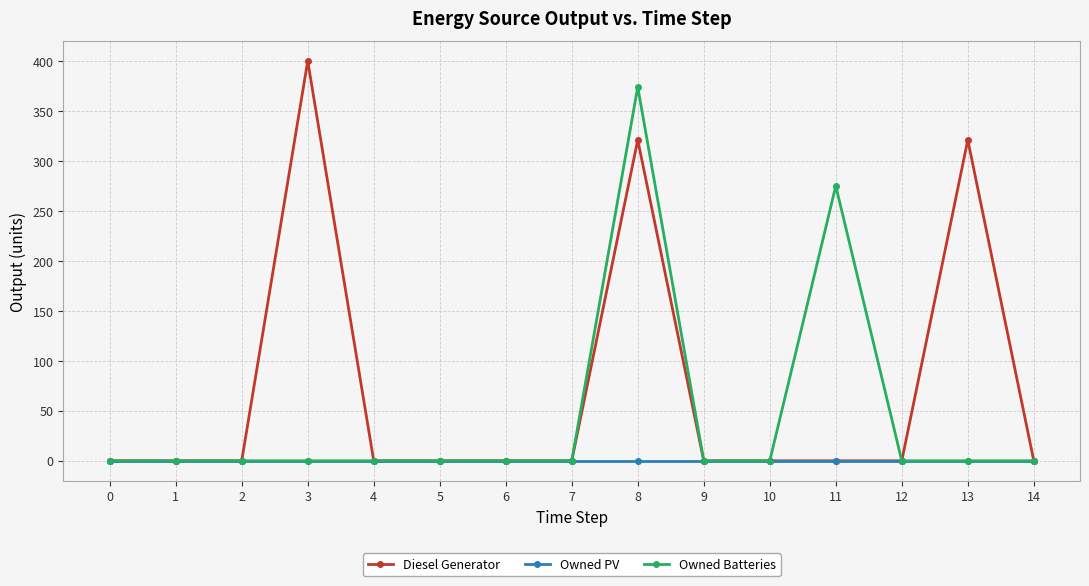

True or false: Owned Batteries has more than 1 interior local peaks.

True